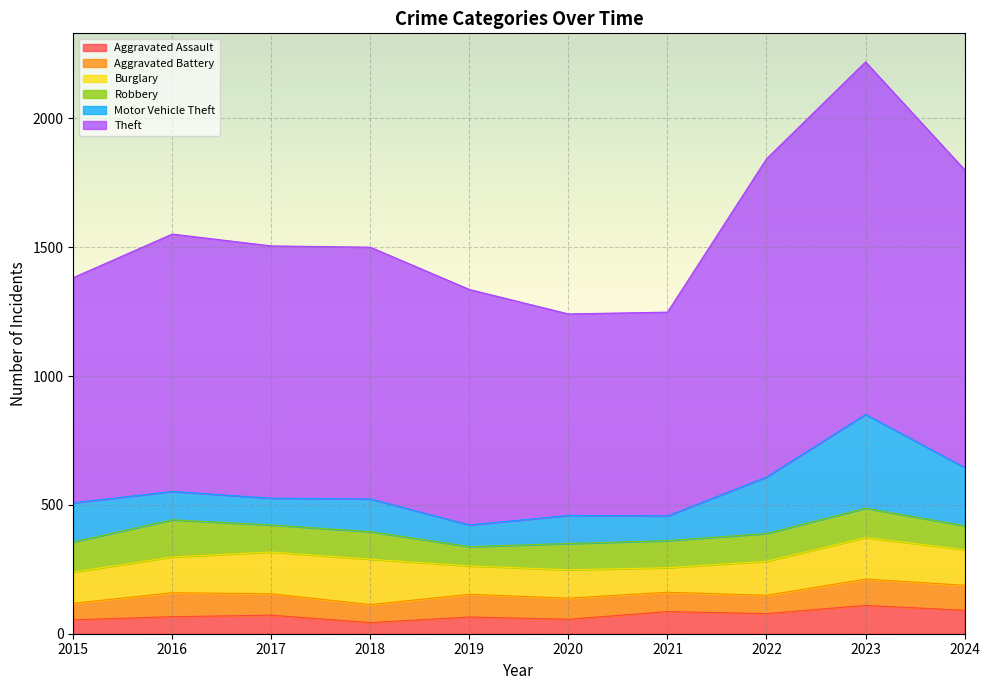

At which label is Burglary closest to 135?

2022